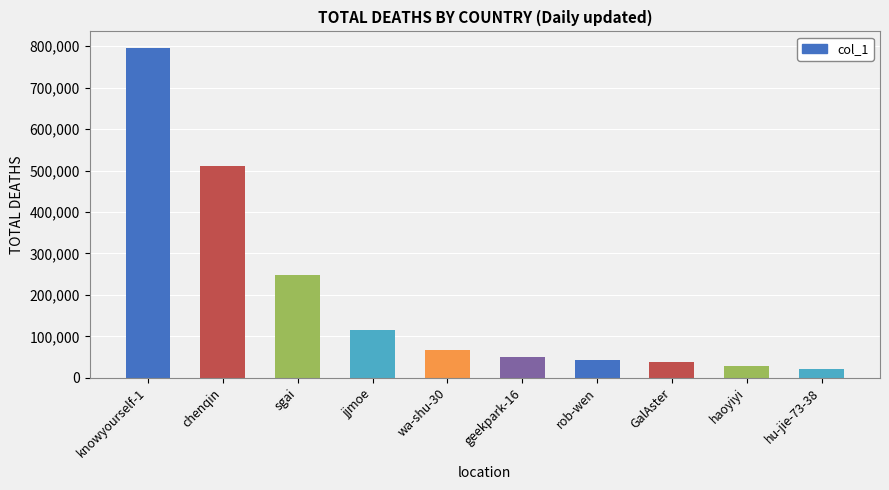

What is the change in value from sgai to haoyiyi?

-220588